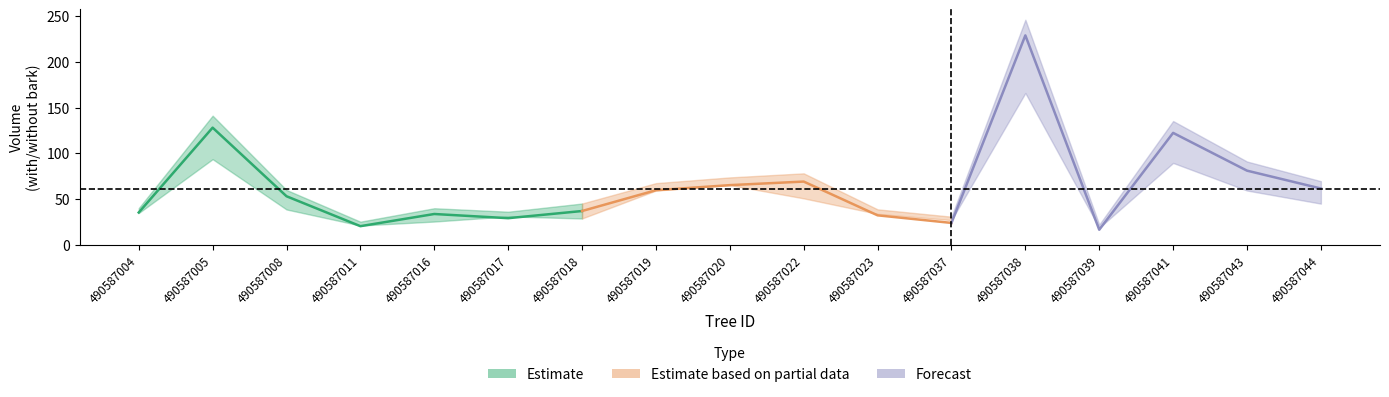

Where does the v_con_corteza series first go above 59?

490587005